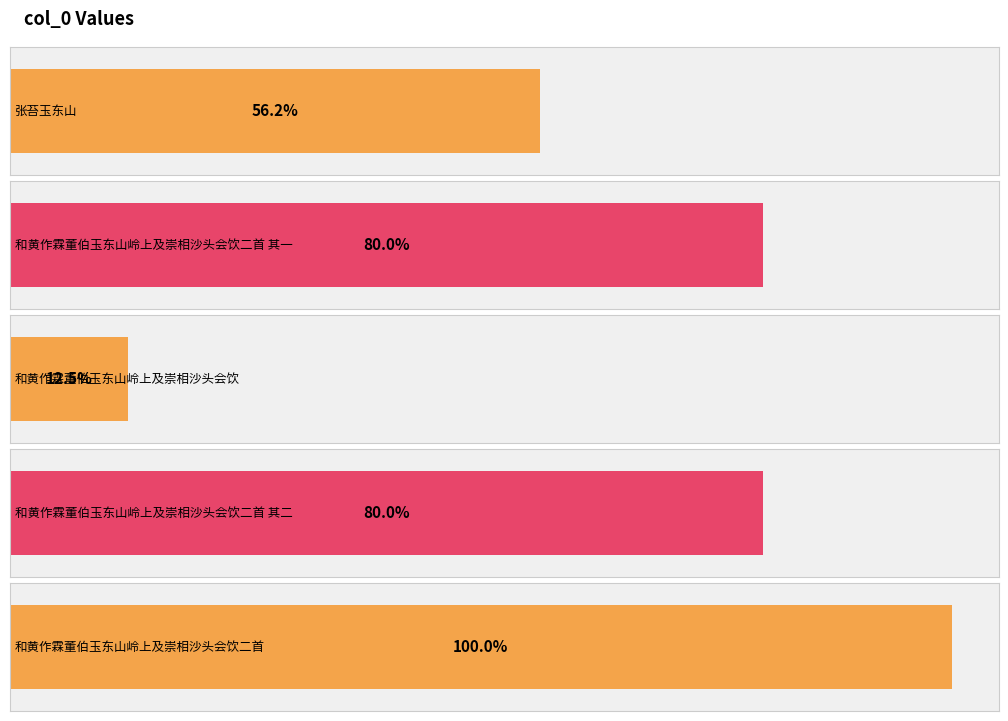

The chart shows a value of 272891 at 和黄作霖董伯玉东山岭上及崇相沙头会饮二首. True or false?

False